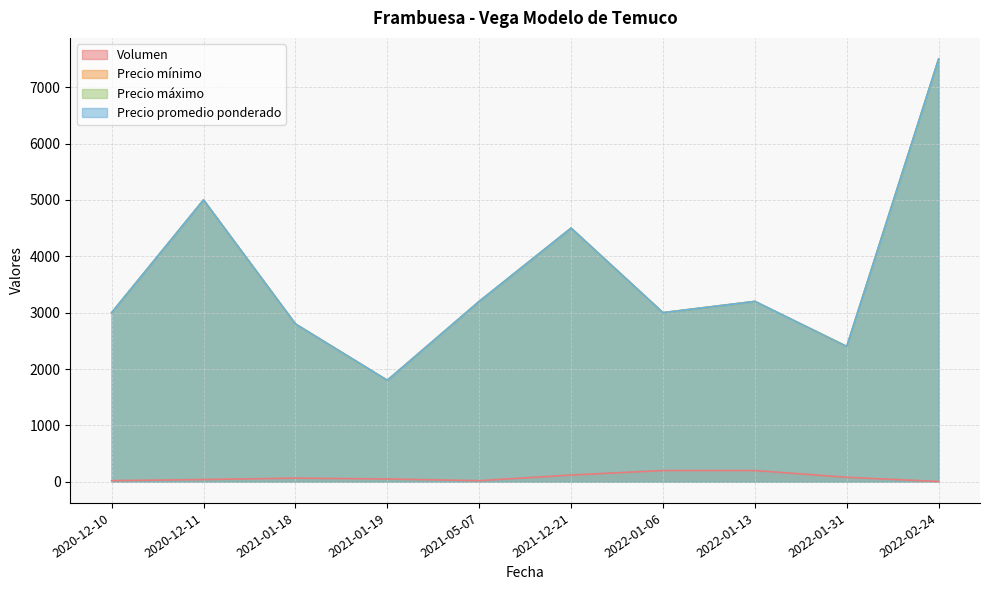

Between 2021-12-21 and 2022-01-06, which is larger?

2022-01-06